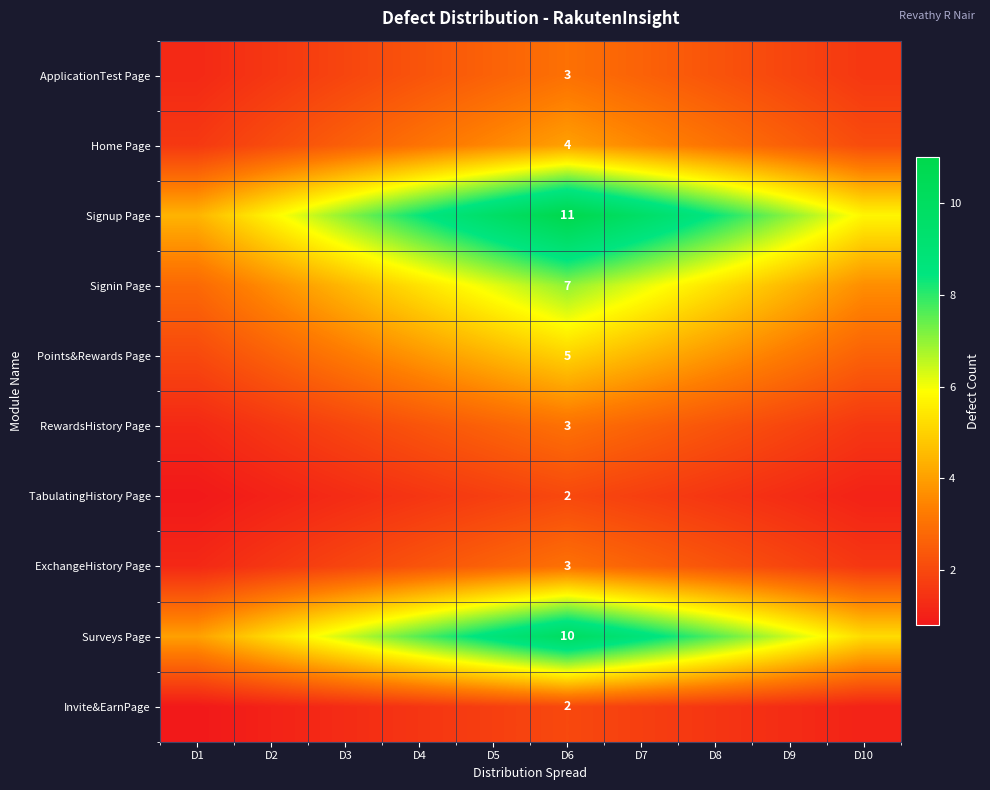

What is the lowest value of the Invite&EarnPage series?

0.8